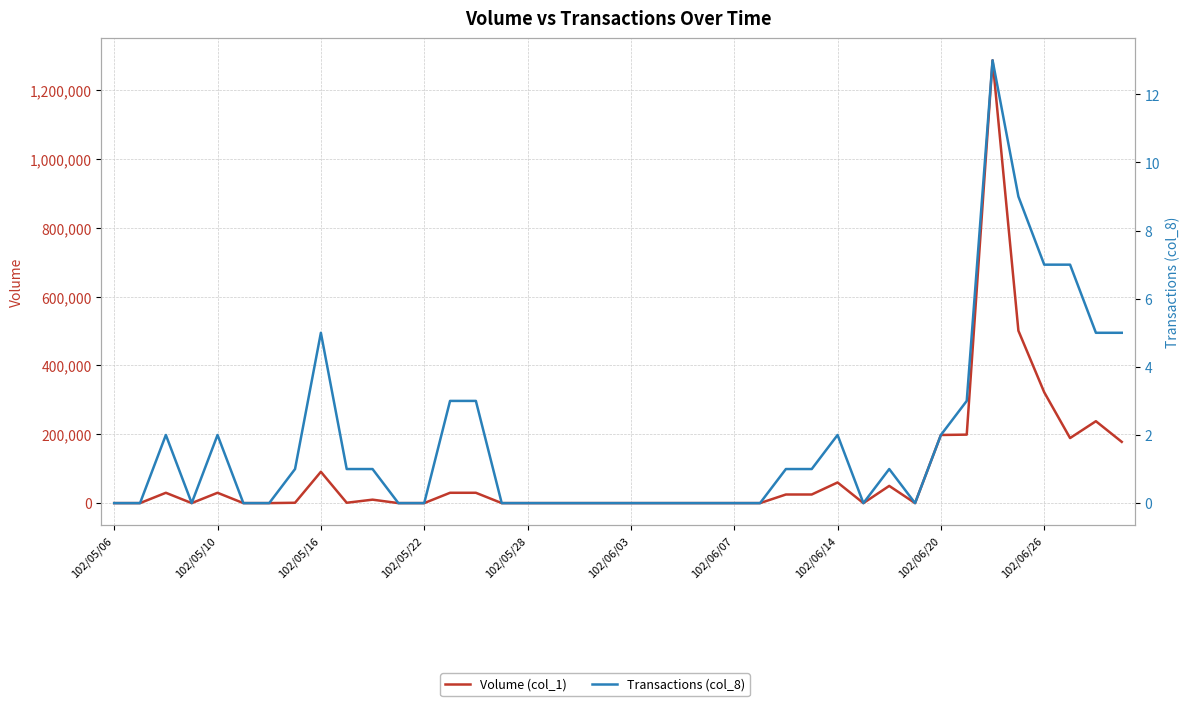

Is it true that Transactions (col_8) equals 0 at 102/05/22?

True